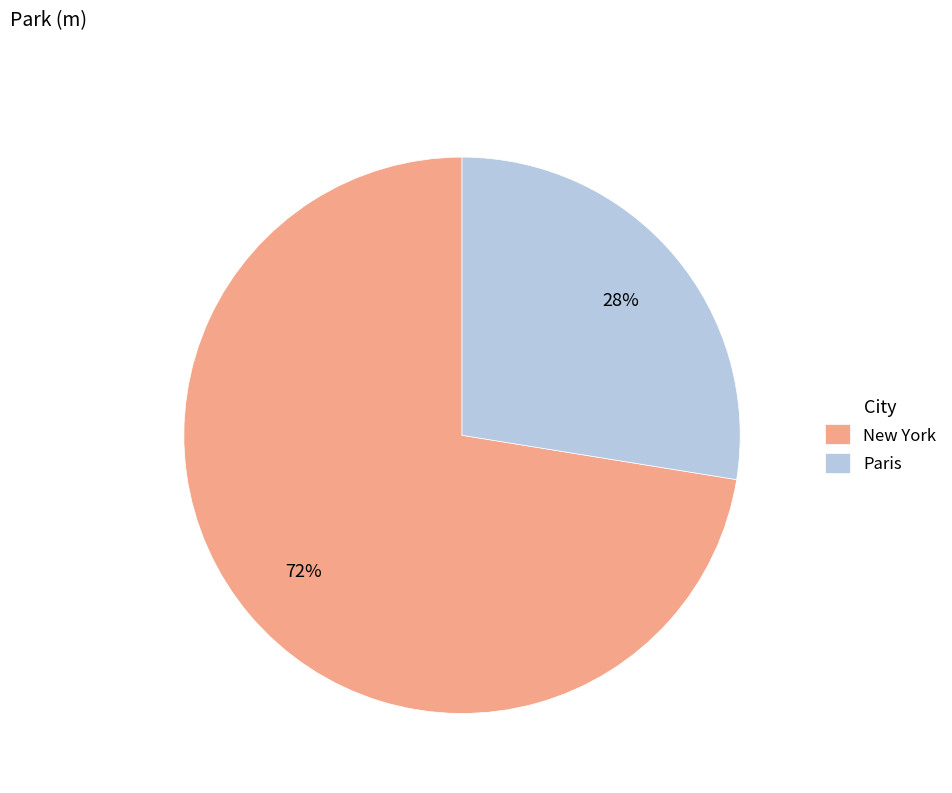

Is there any slice that represents more than half of the pie?

Yes